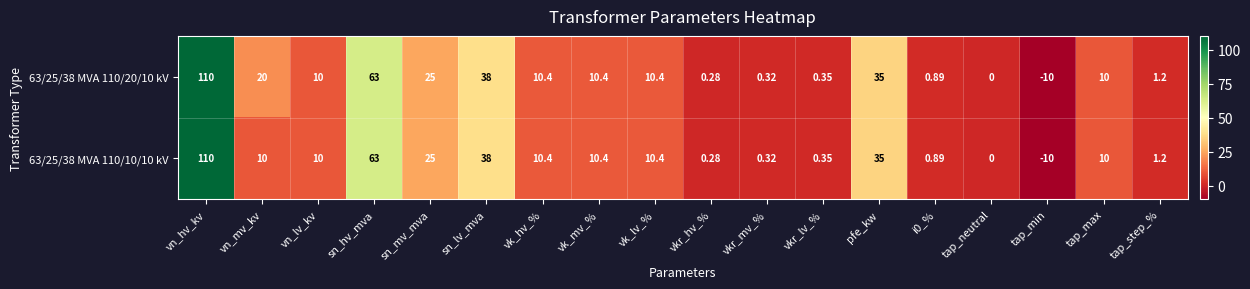

Where is 63/25/38 MVA 110/20/10 kV nearest to the value 50?

sn_lv_mva